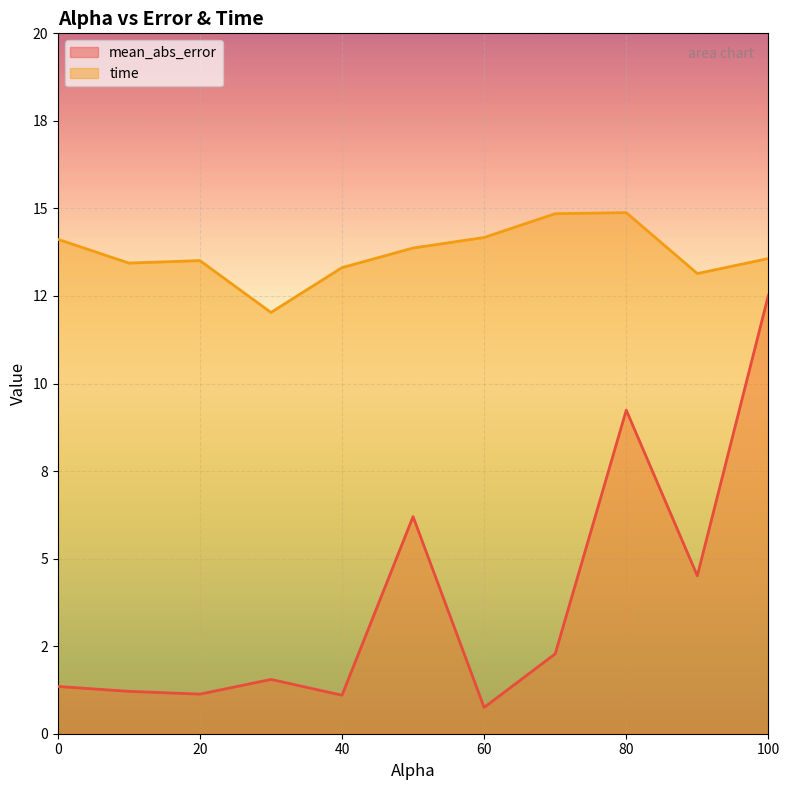

How many values in the mean_abs_error series are below 1?

1